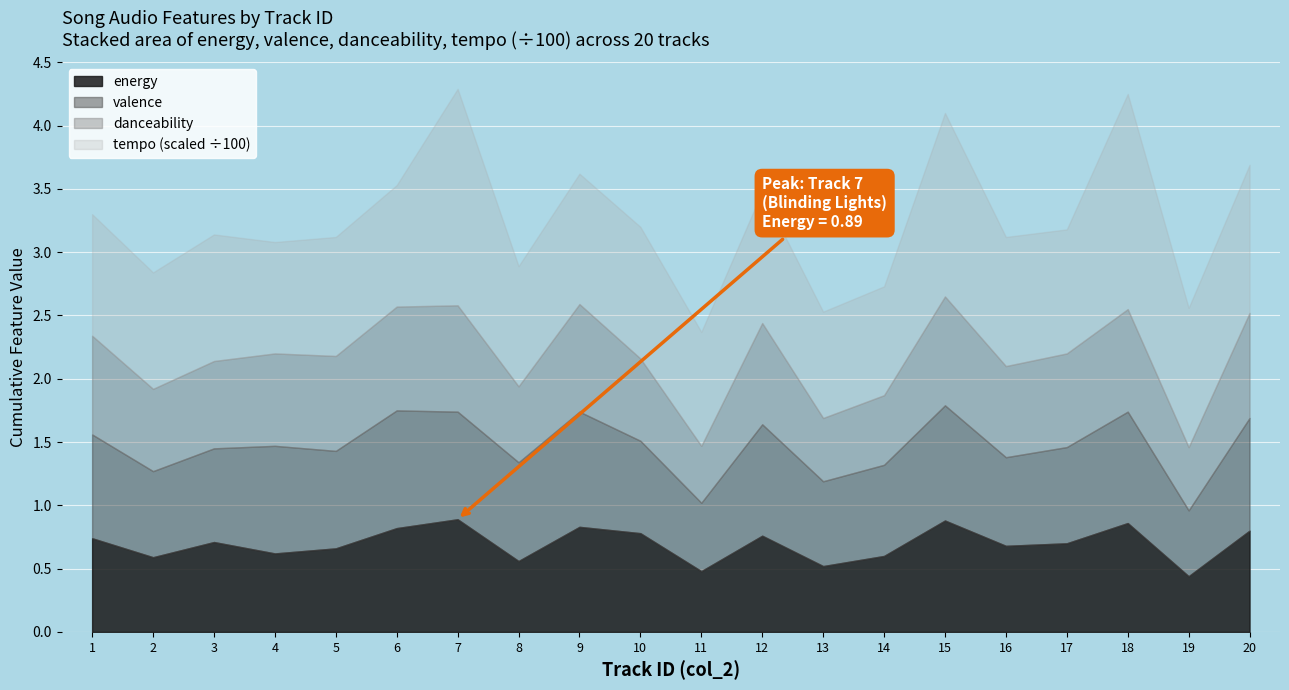

True or false: valence has a value of 0.2 at 19.

False